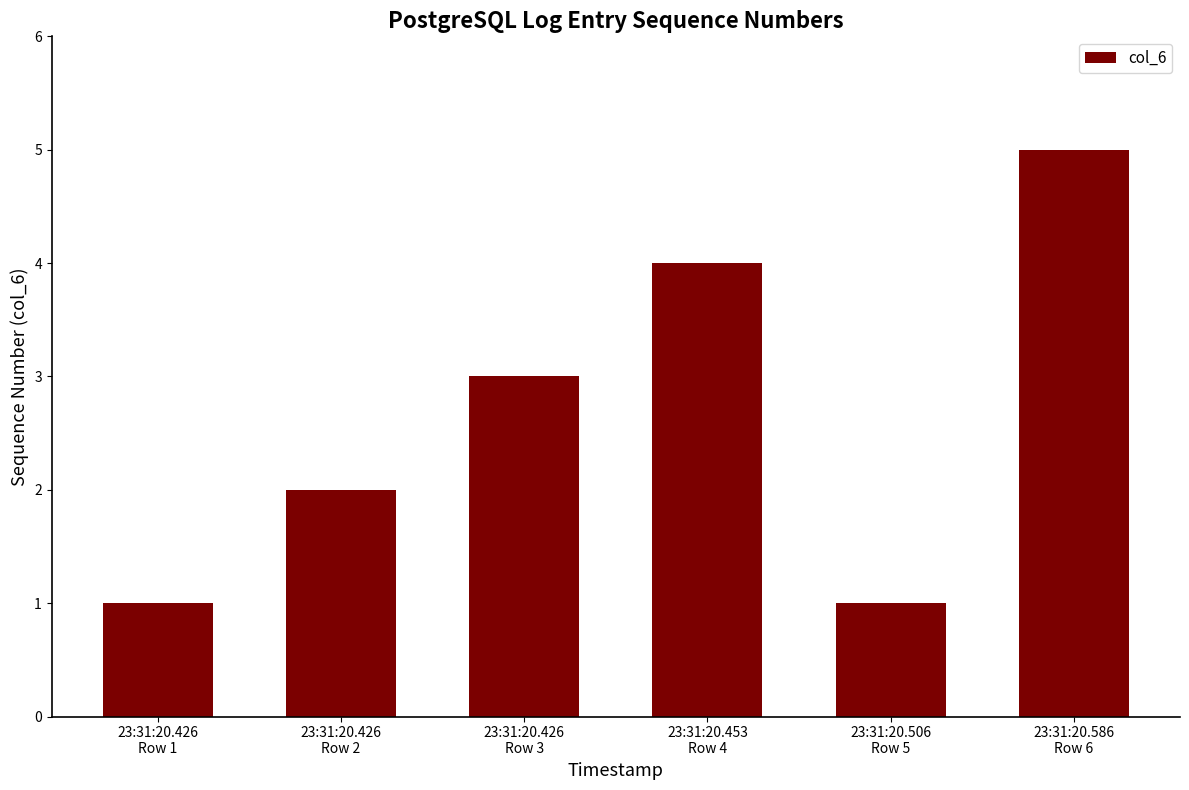

What position from the right is 23:31:20.453
Row 4?

3